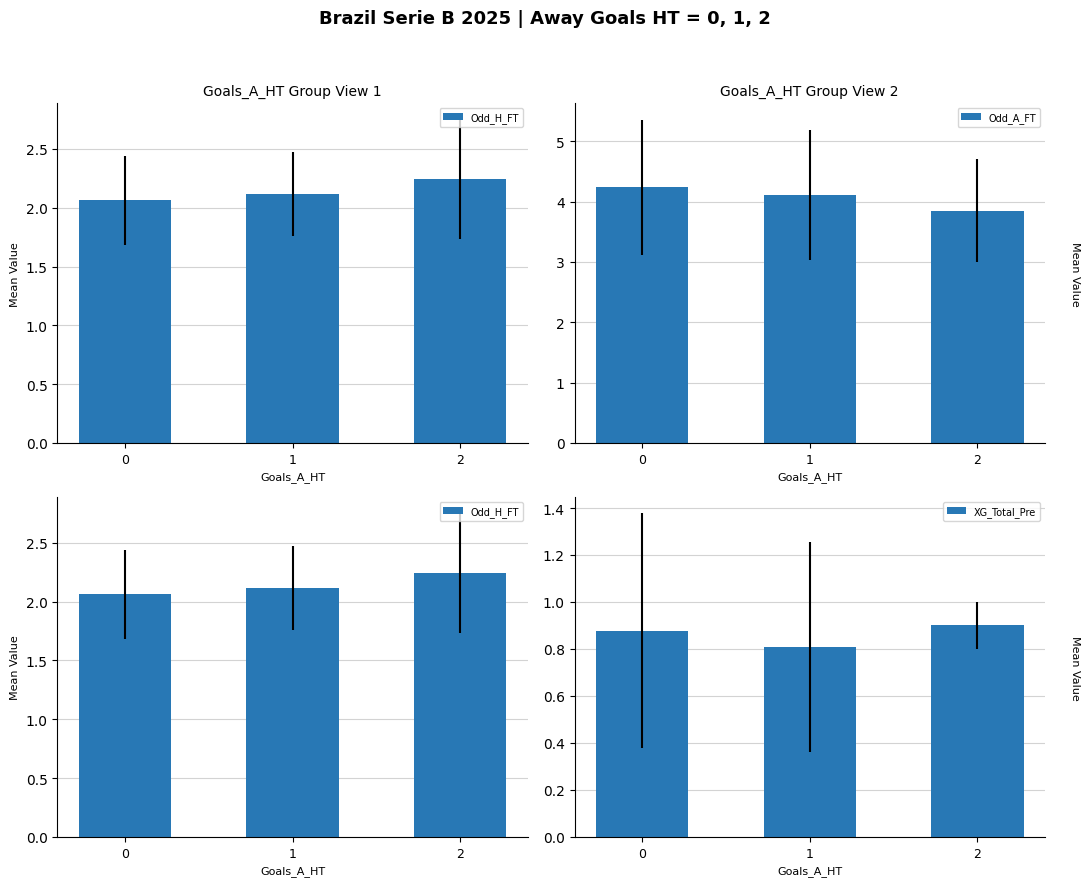

Count the XG_Total_Pre values in the range 0 to 1.

3